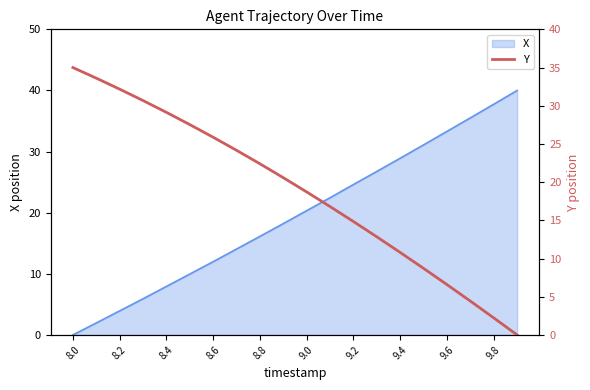

How many data points does each series have?

20